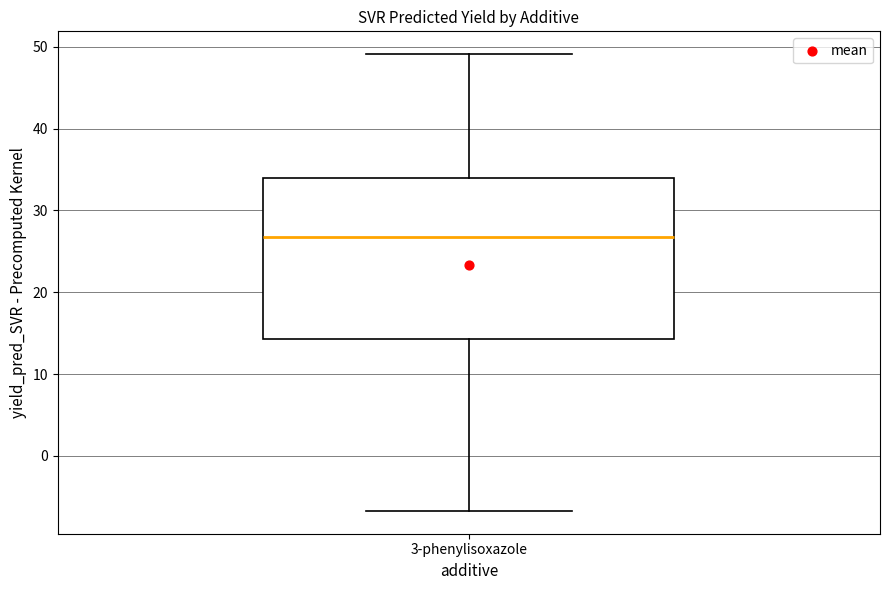

Where is the lower edge of the box for 3-phenylisoxazole on the y-axis? The values are not printed on the chart, so give them approximately, as read against the axis.

14